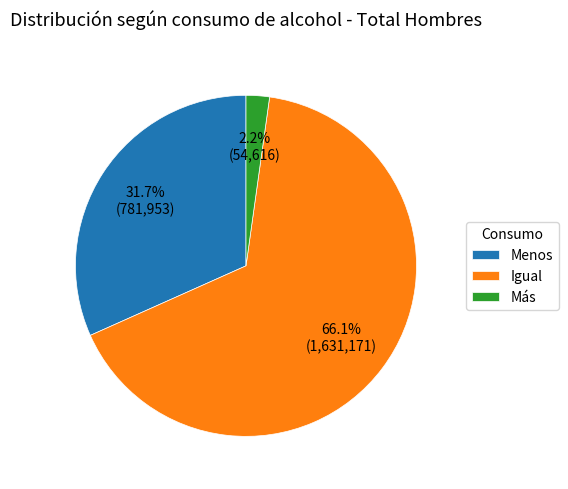

Which slice represents more than half of the pie?

Igual